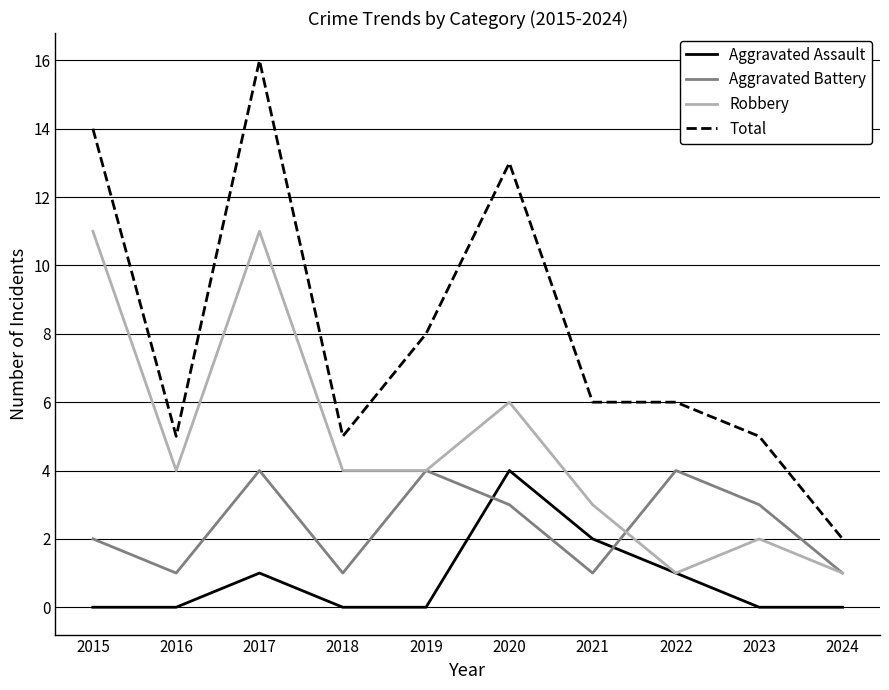

Where do Aggravated Assault and Aggravated Battery first cross each other?

2019 and 2020